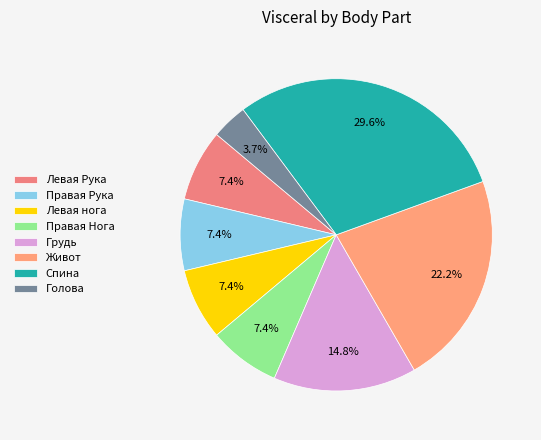

To the nearest percent, what is the difference between the Спина and Грудь slice percentages?

15%